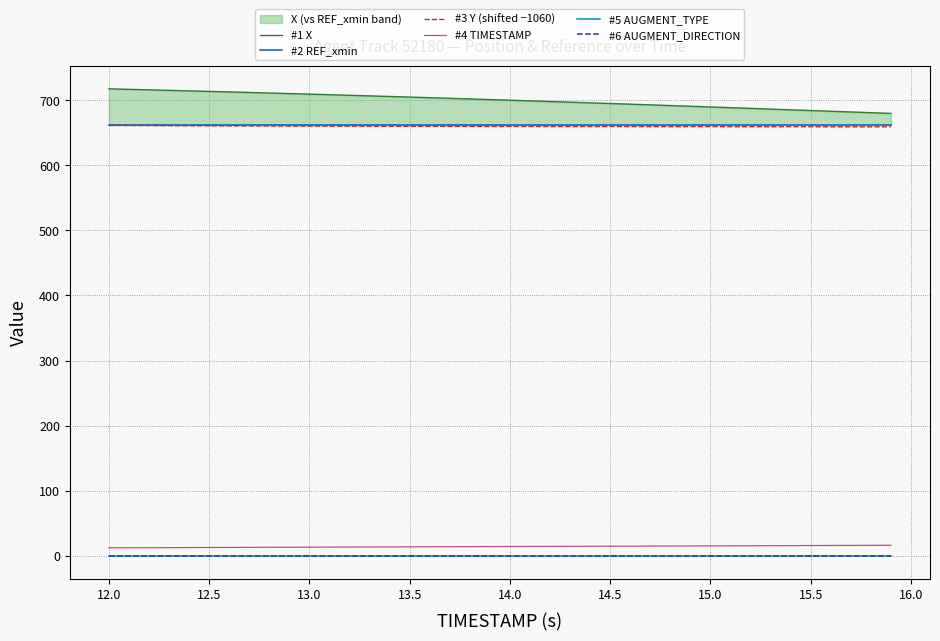

What is the difference between the maximum and minimum values in the #4 TIMESTAMP series?

3.9